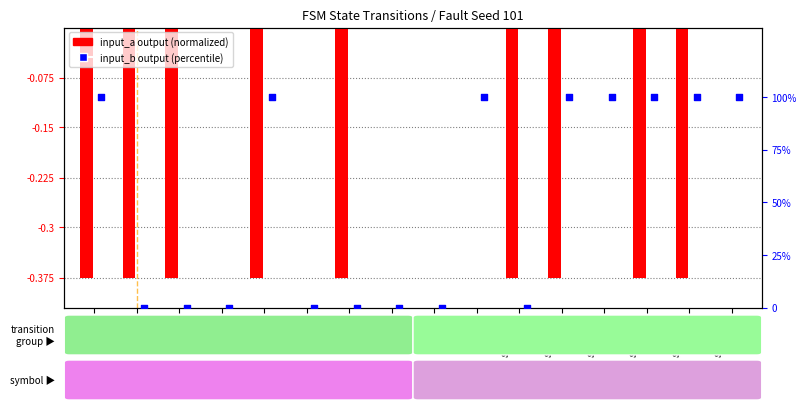

Which series reaches the maximum Y coordinate?

input_symbol_b_output